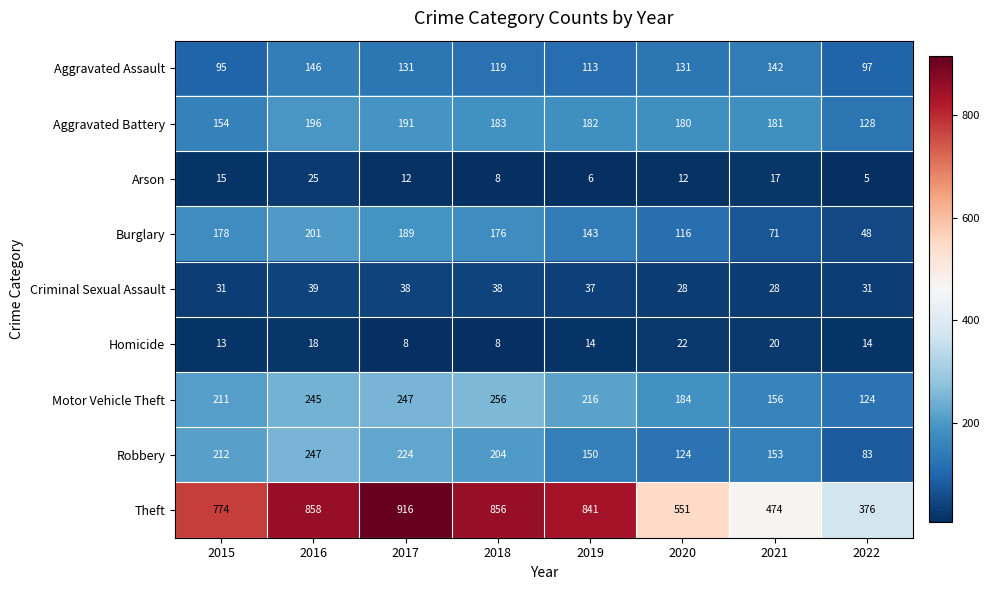

Which label corresponds to the largest value in the chart?

2017